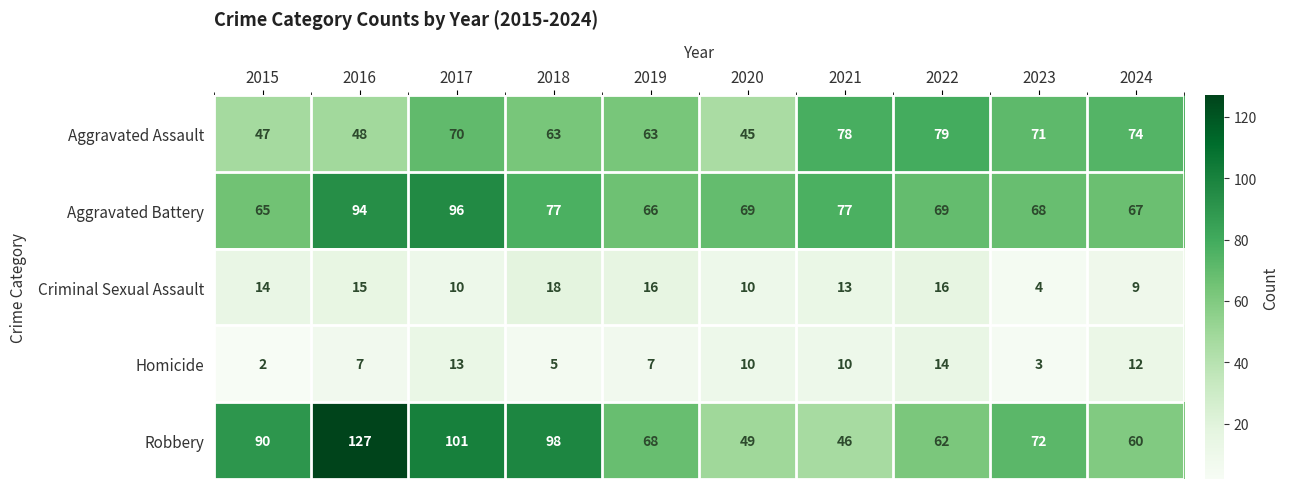

Where does the Homicide series first go above 10?

2017